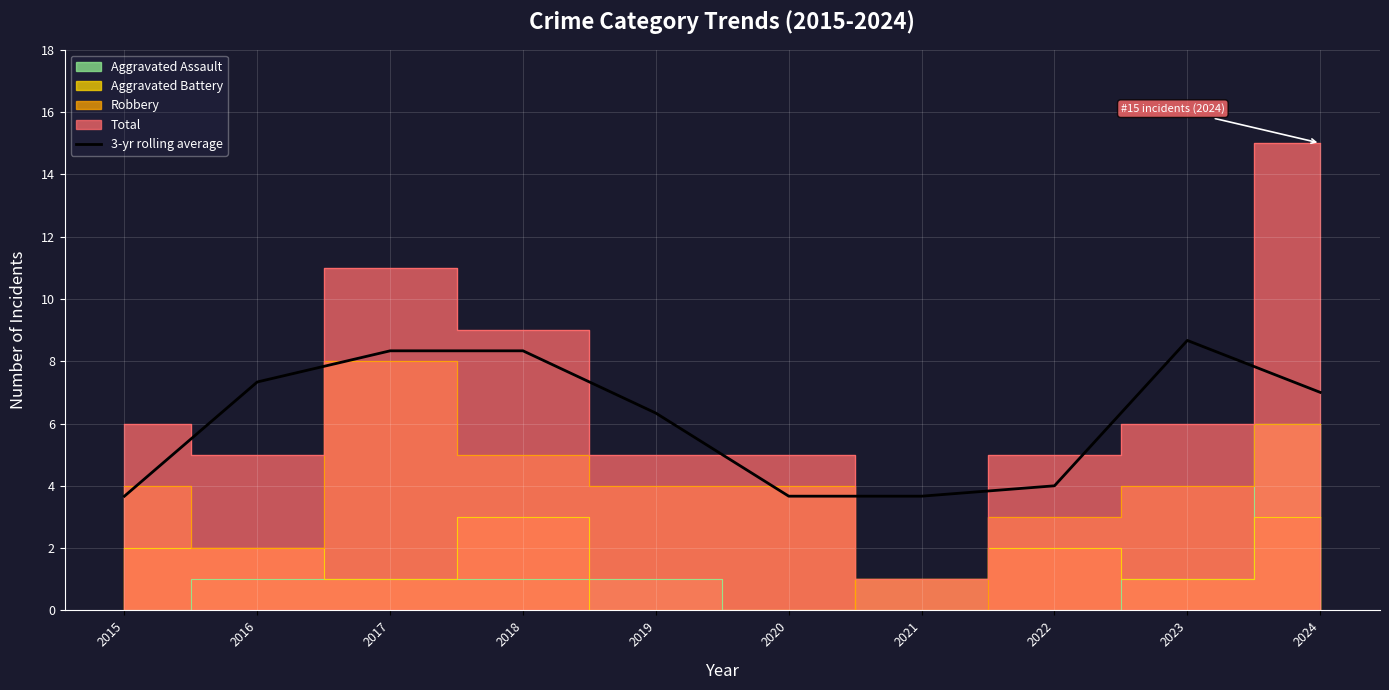

What is the difference between the maximum and minimum values?

5.0